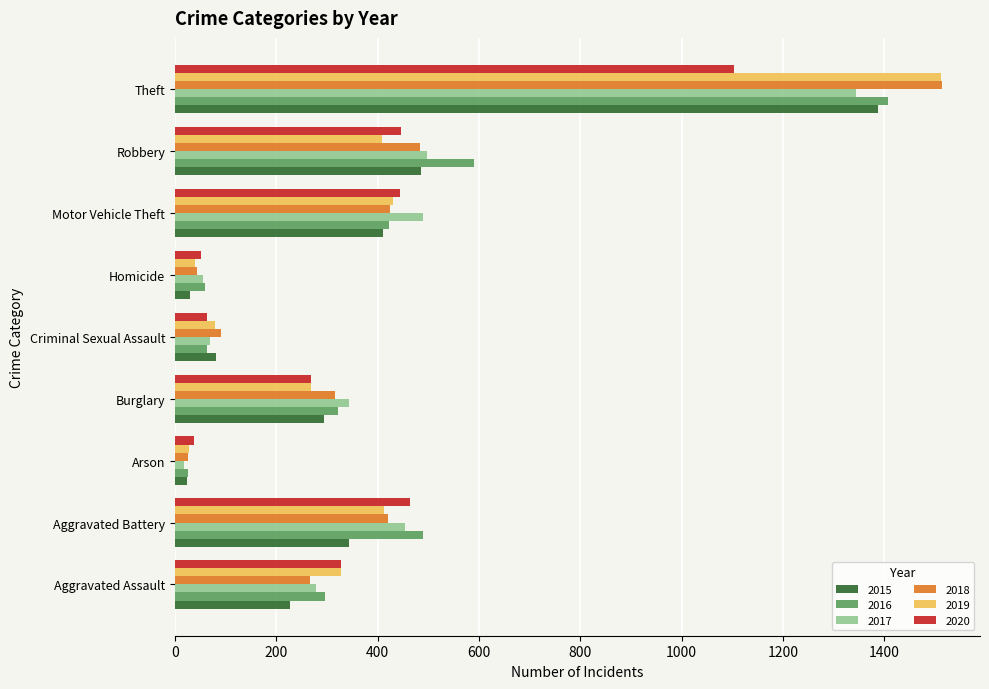

Where is 2016 nearest to the value 717?

Robbery